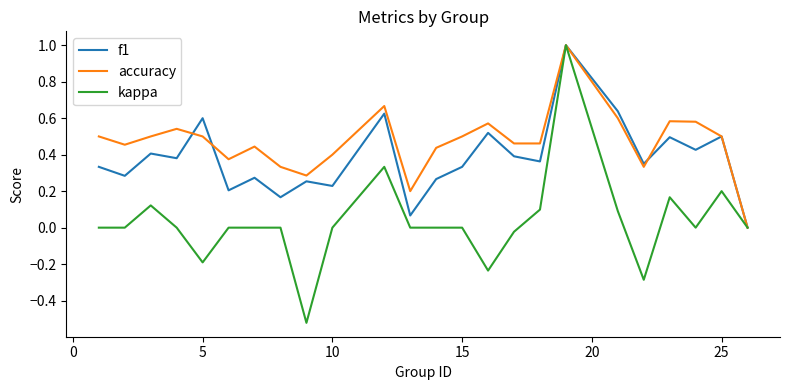

Which series has the largest total across all categories?

accuracy